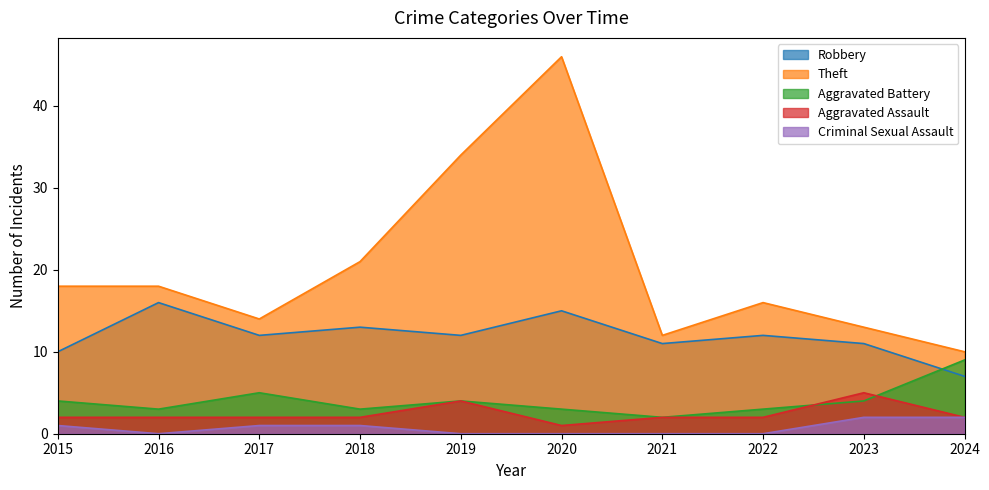

What is the value of the Aggravated Battery point at the 7th from the left?

2